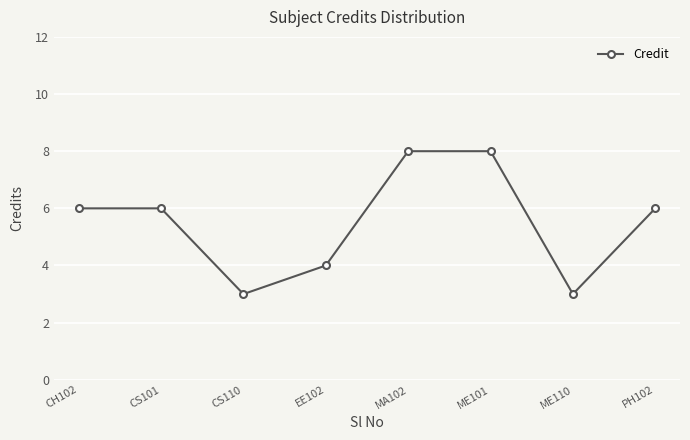

True or false: the data has more than 2 interior local peaks.

False